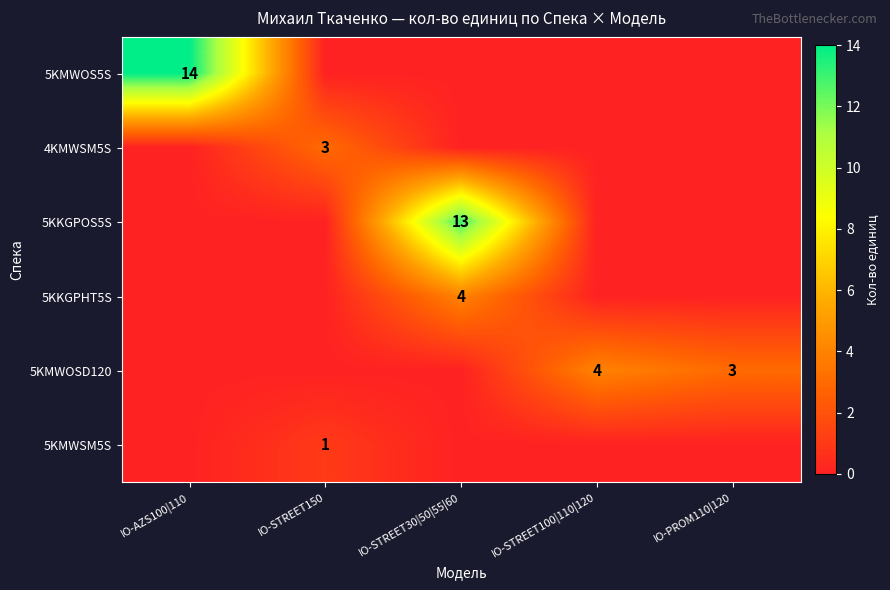

Which category has the lowest value across all series?

IO-STREET150